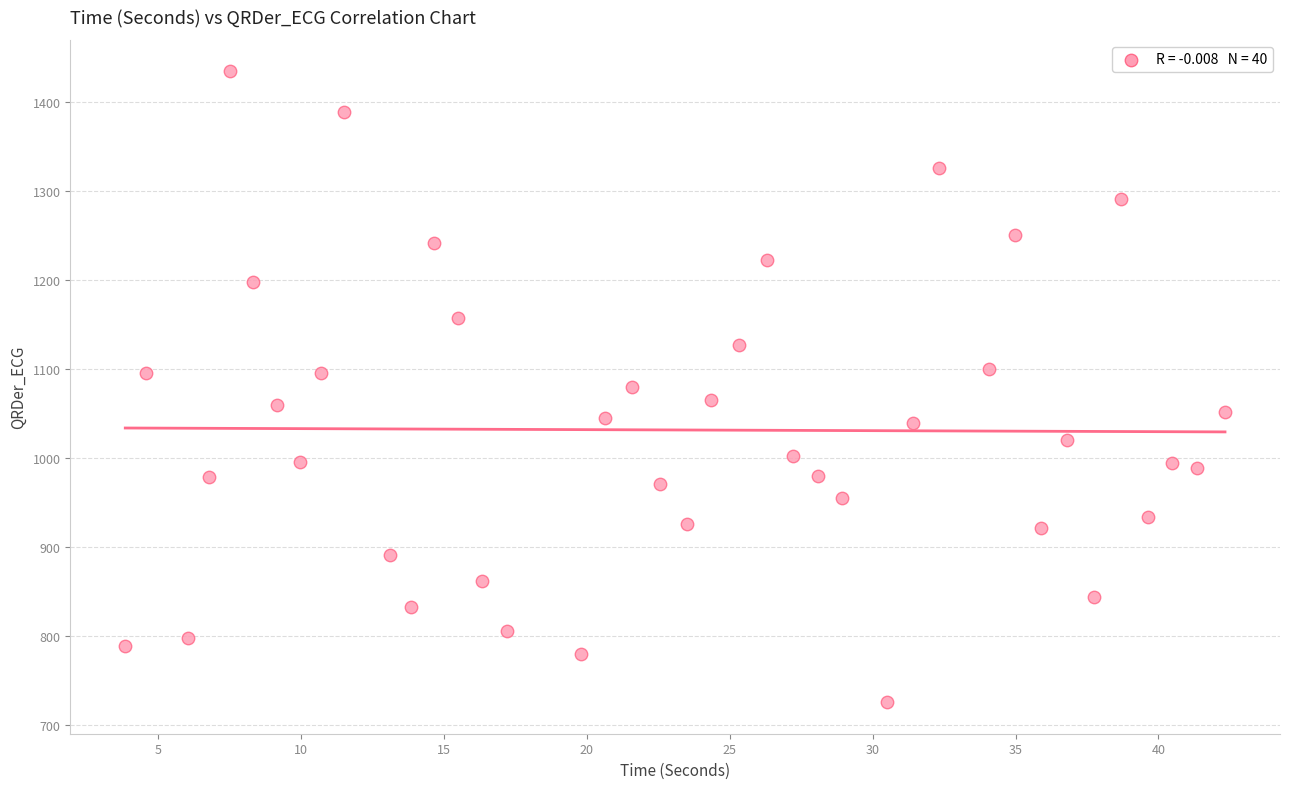

What is the range of X values (max minus min)?

38.5